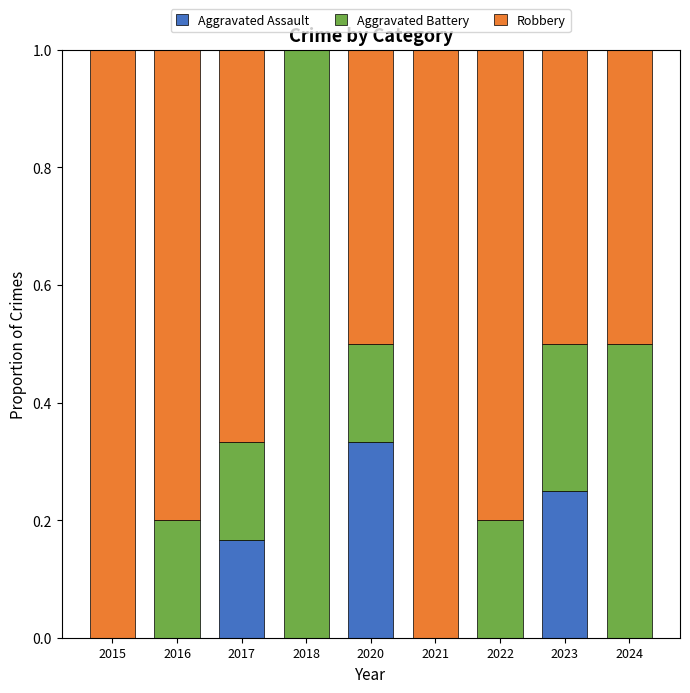

What is the total value across all series at 2017?

1.0